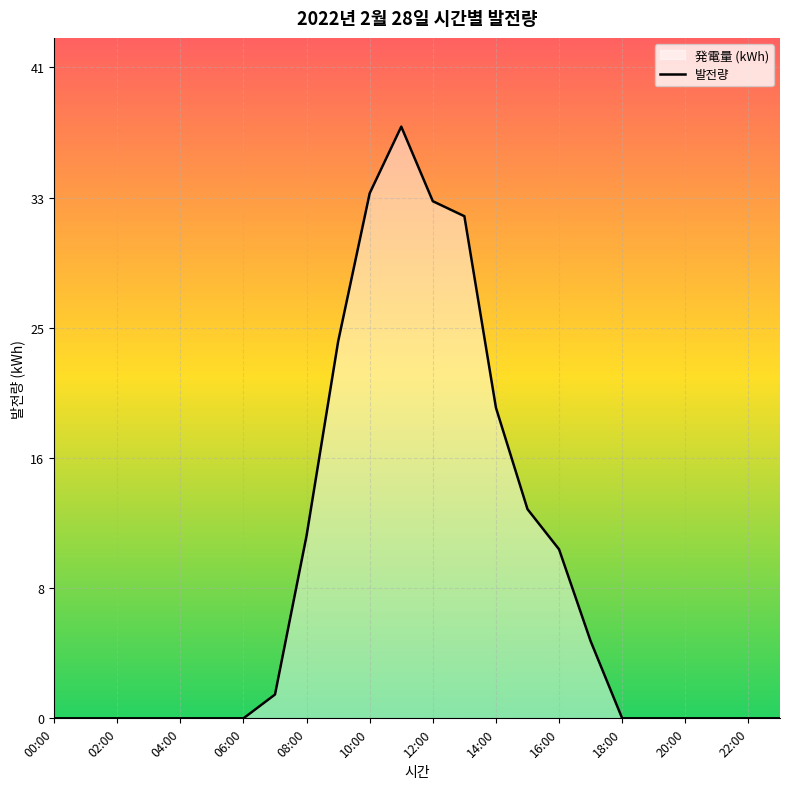

What is the difference between the maximum and minimum values?

37.5